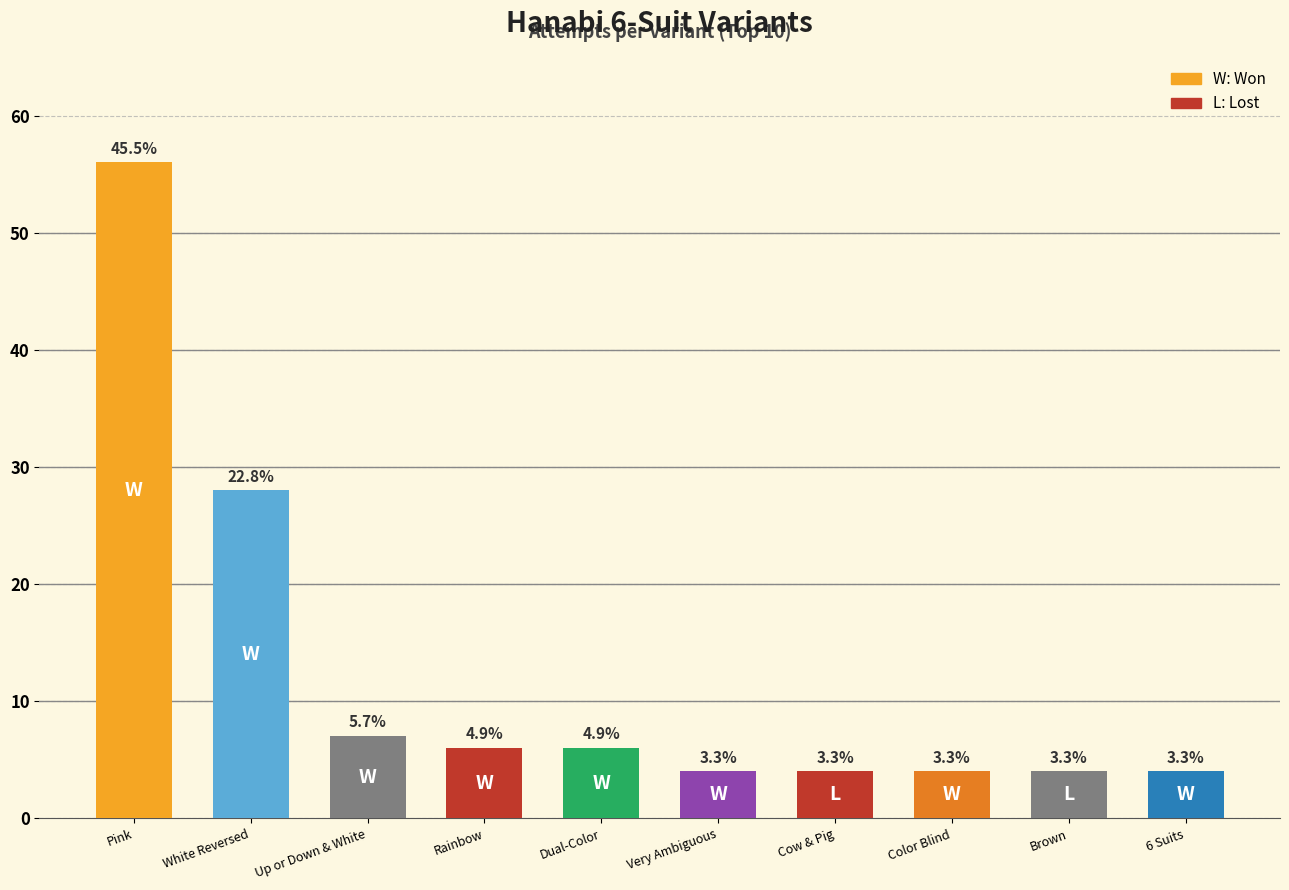

At which category does the chart reach its peak across all series?

Pink